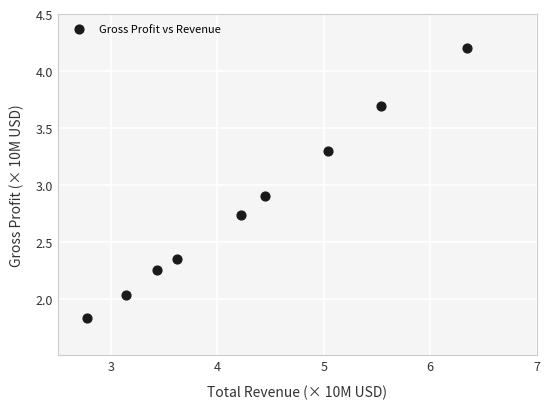

What Y value in the scatter plot is closest to 3?

2.9